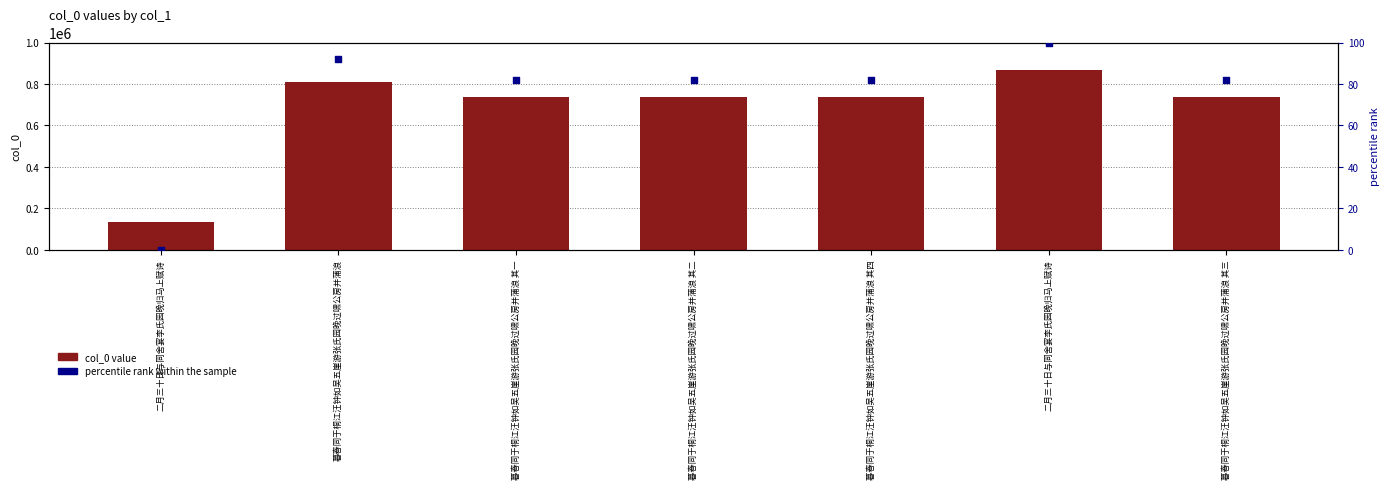

At which category is the sum across all series the highest?

二月三十日与同舍宴李氏园晚归马上赋诗